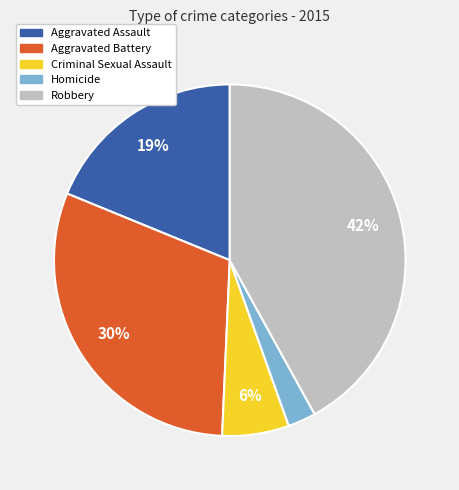

What percentage is the Homicide slice, to the nearest percent?

3%